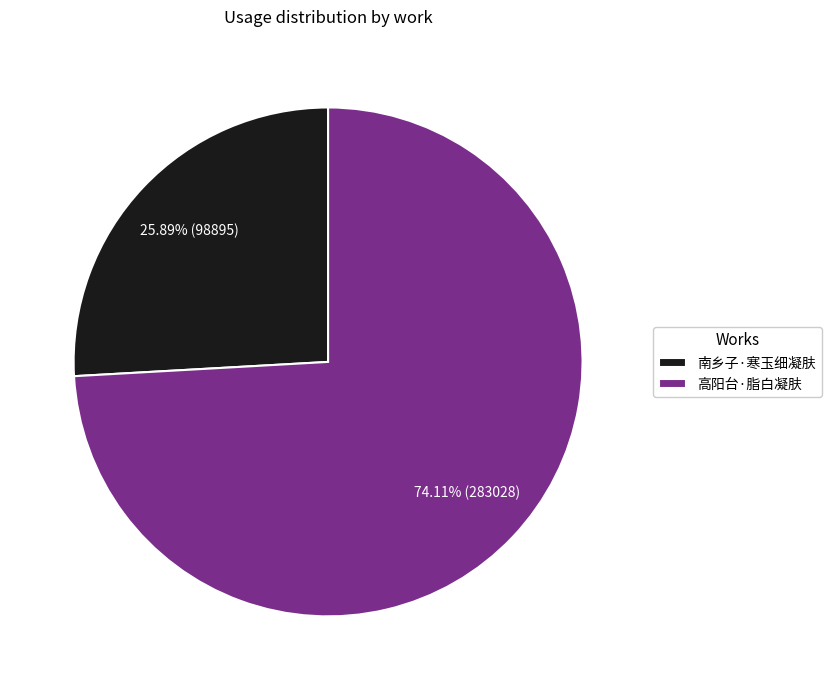

What portion of the pie excludes 高阳台·脂白凝肤?

25.9%